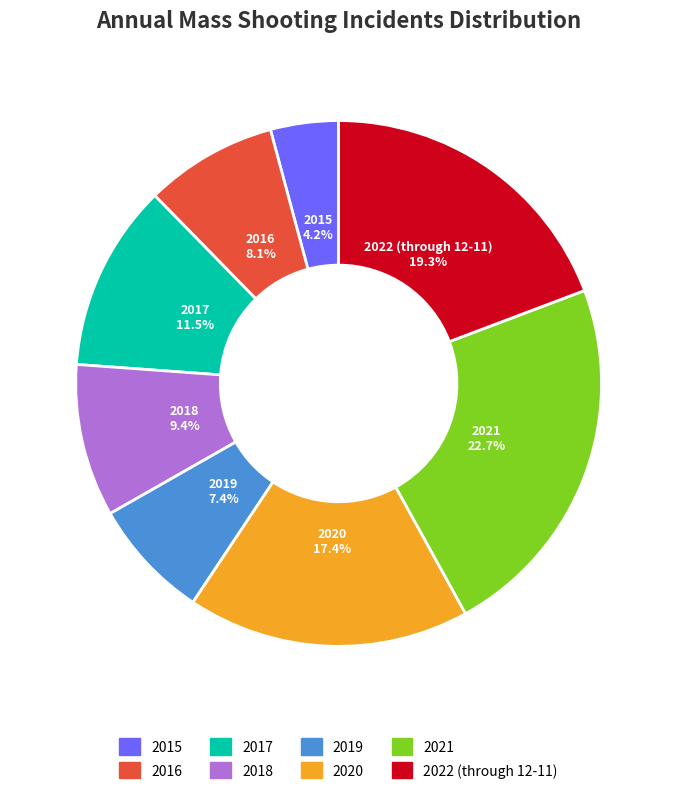

How many slices are in this pie chart?

8